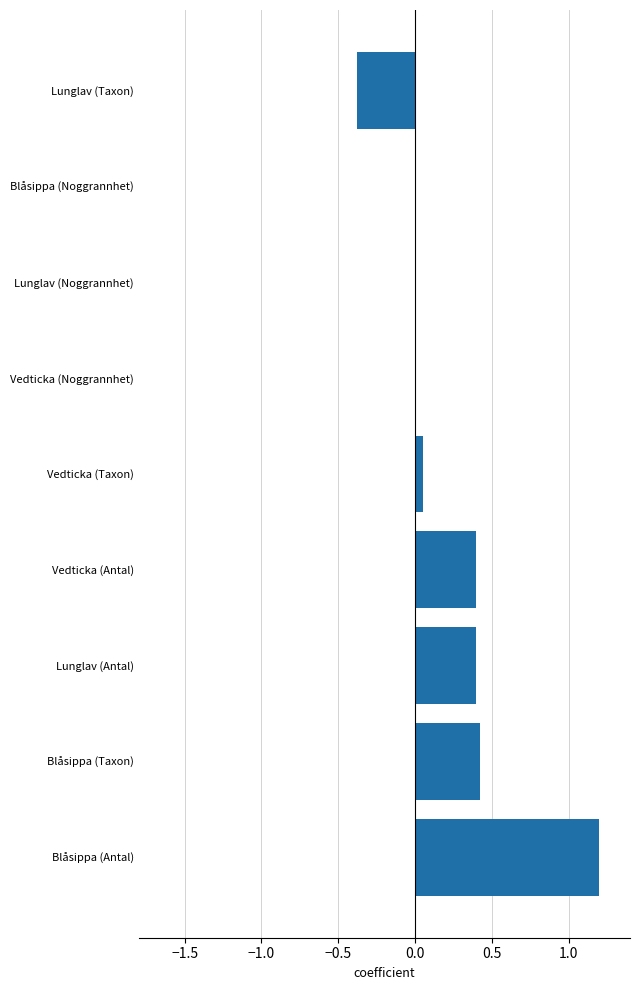

At which category does the chart reach its peak across all series?

Blåsippa (Antal)